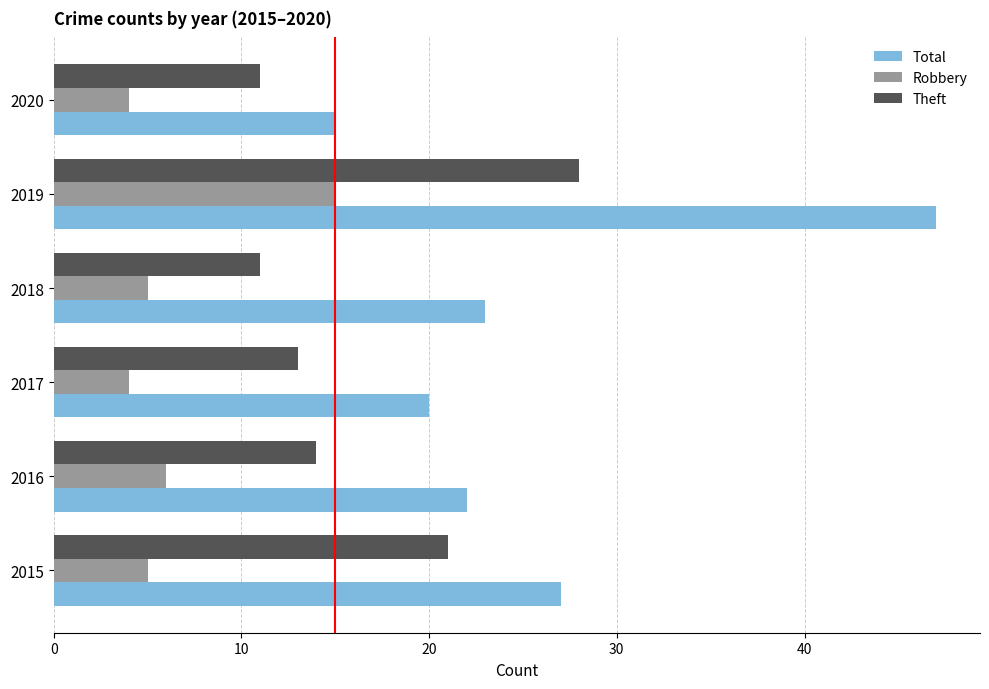

Which series has the largest total across all categories?

Total